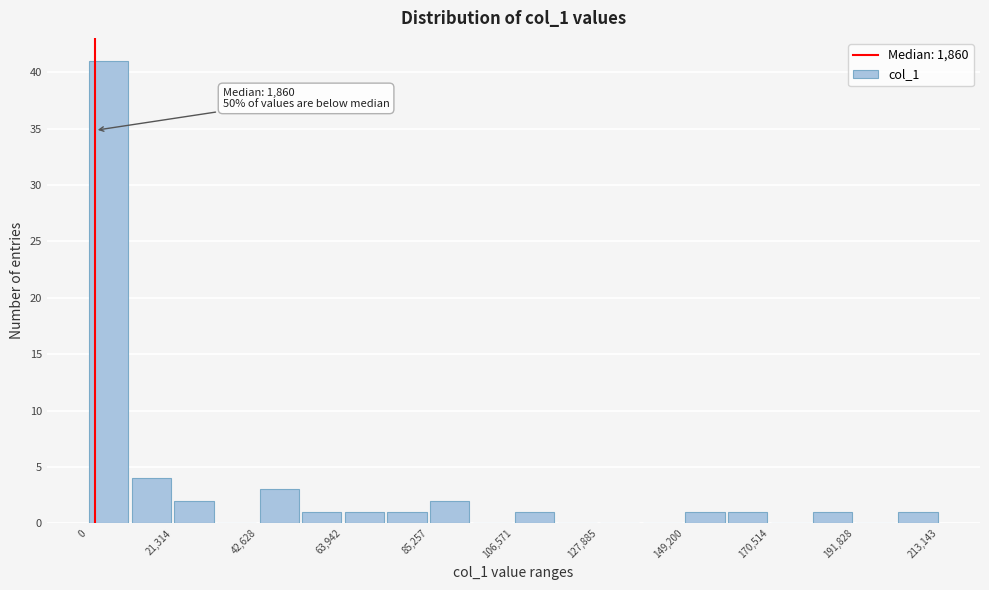

Around what value on the x-axis is the tallest bar? Give the approximate position of its centre, as read against the axis.

5000